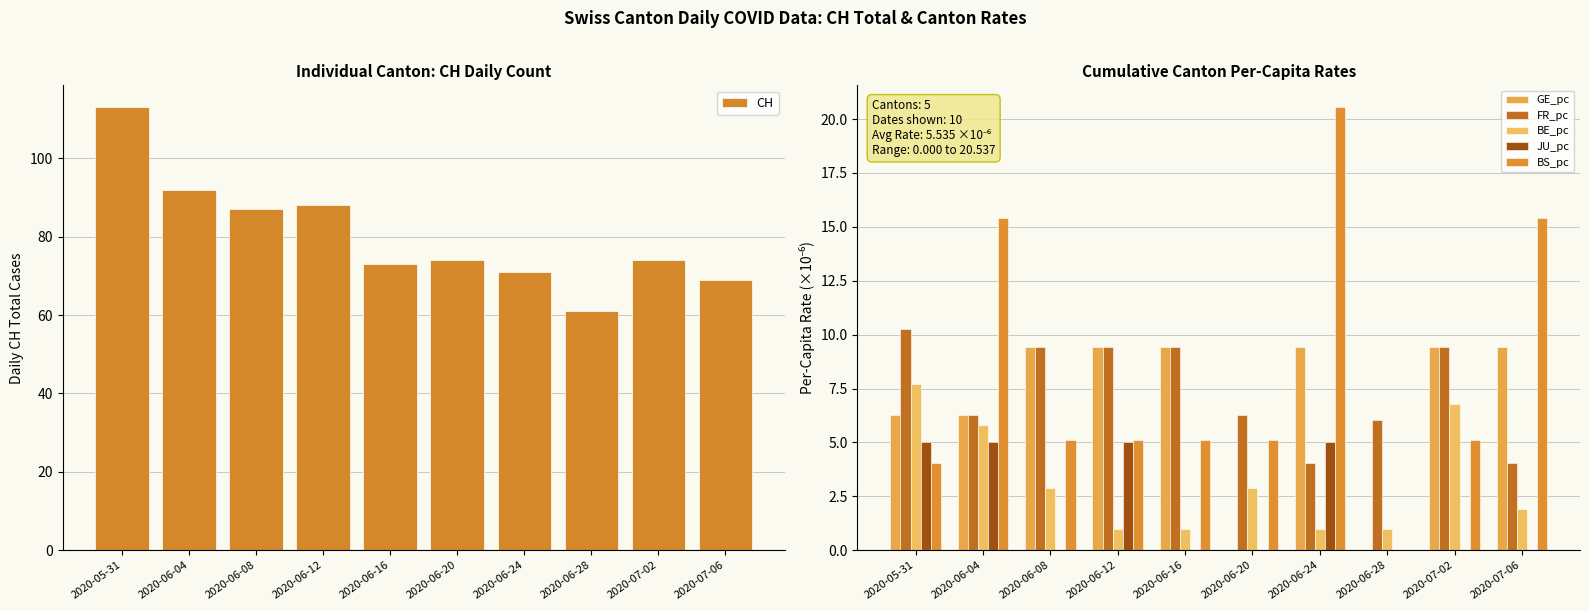

Which series changed the most between 2020-06-16 and 2020-07-02?

BE_pc